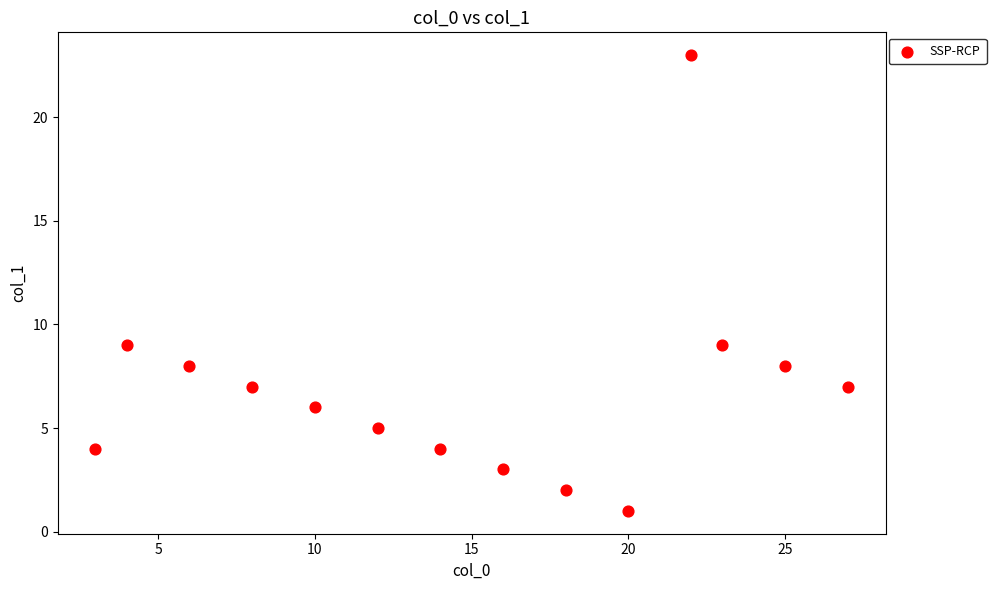

What is the range of X values (max minus min)?

24